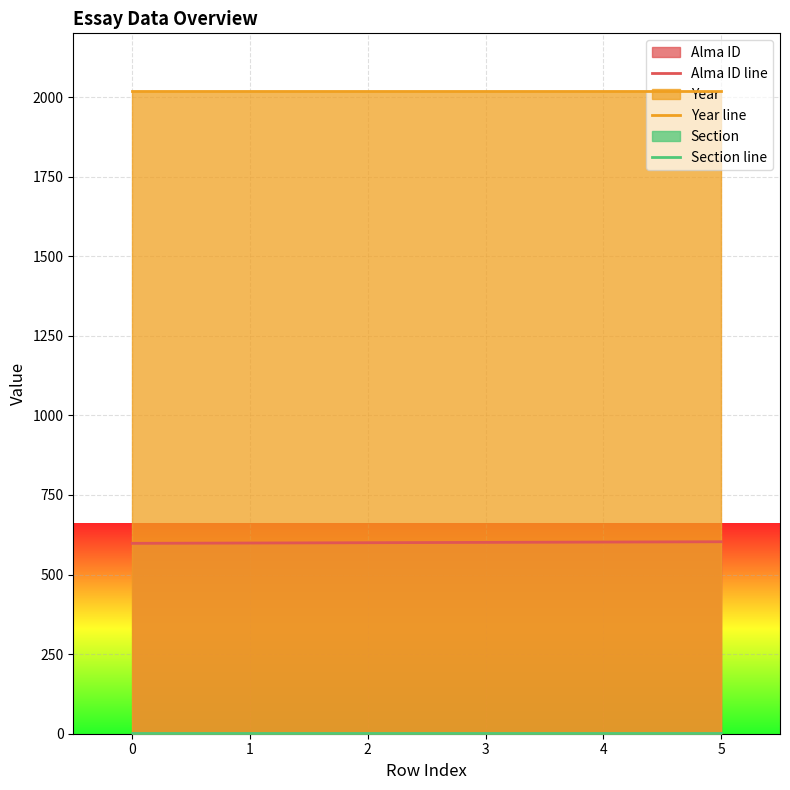

True or false: Year line and Alma ID line cross at least once.

False